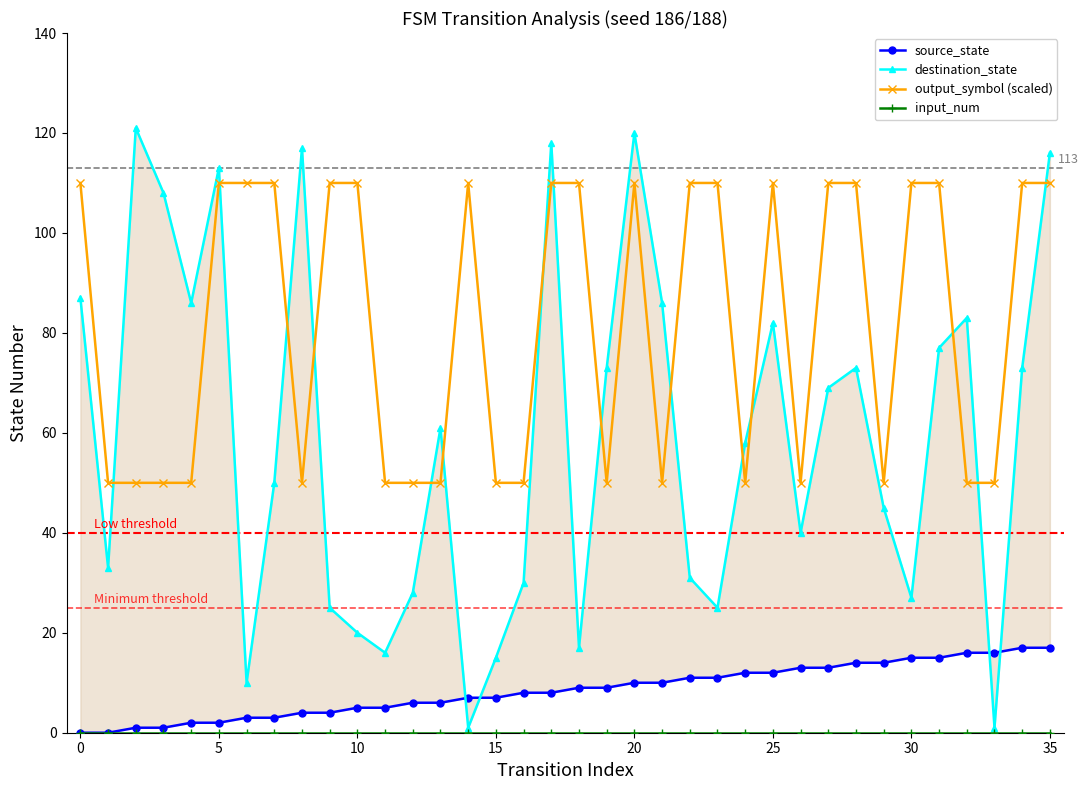

What are all the series names shown in the legend?

source_state, destination_state, output_symbol (scaled), input_num